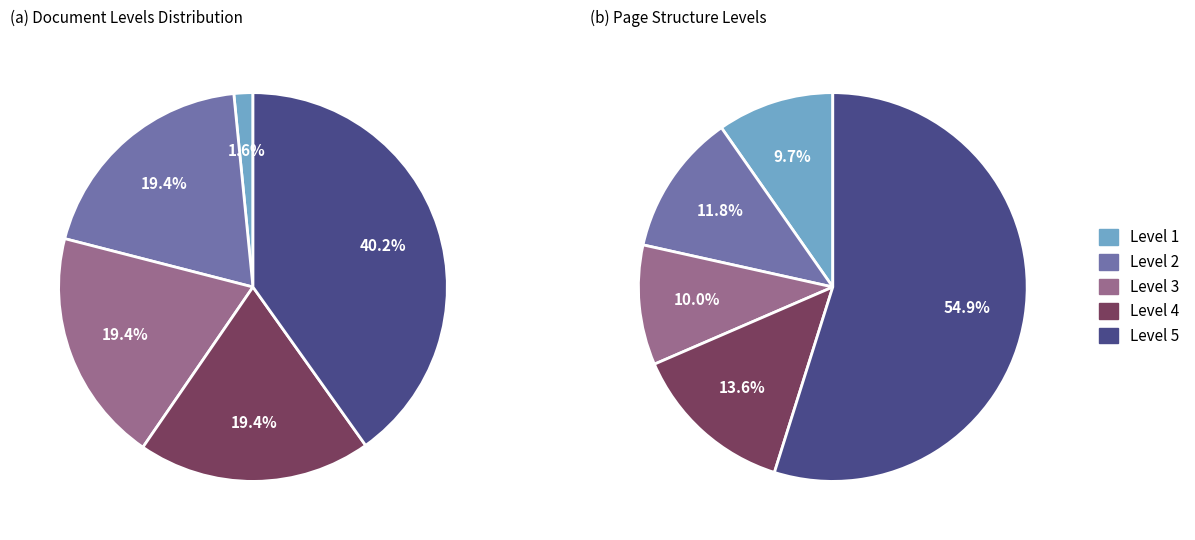

What is the largest slice in the pie chart?

Level 5